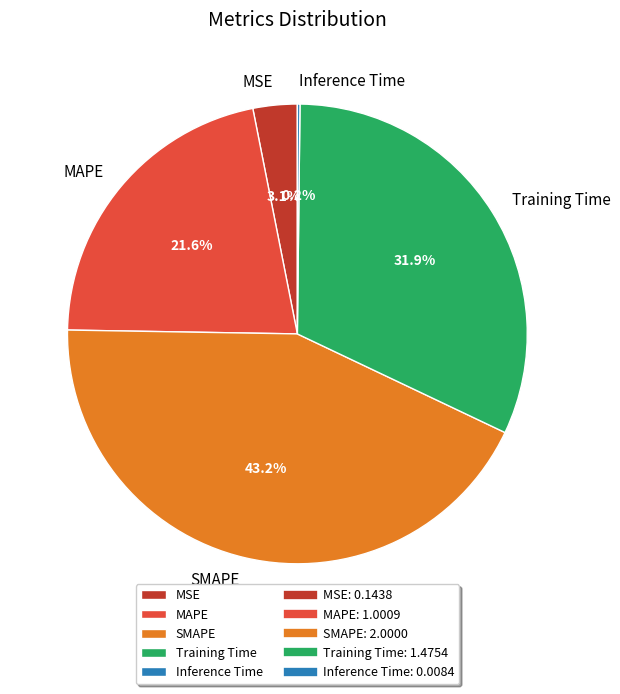

Between MAPE and MSE, which is larger?

MAPE